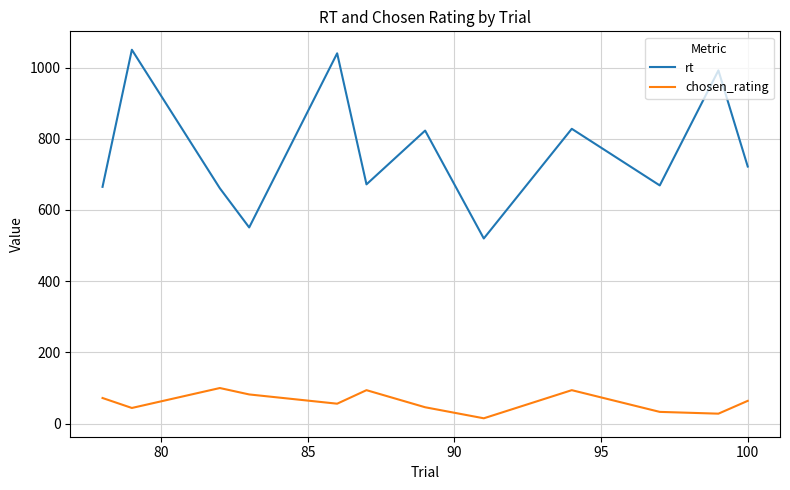

True or false: chosen_rating and rt cross at least once.

False